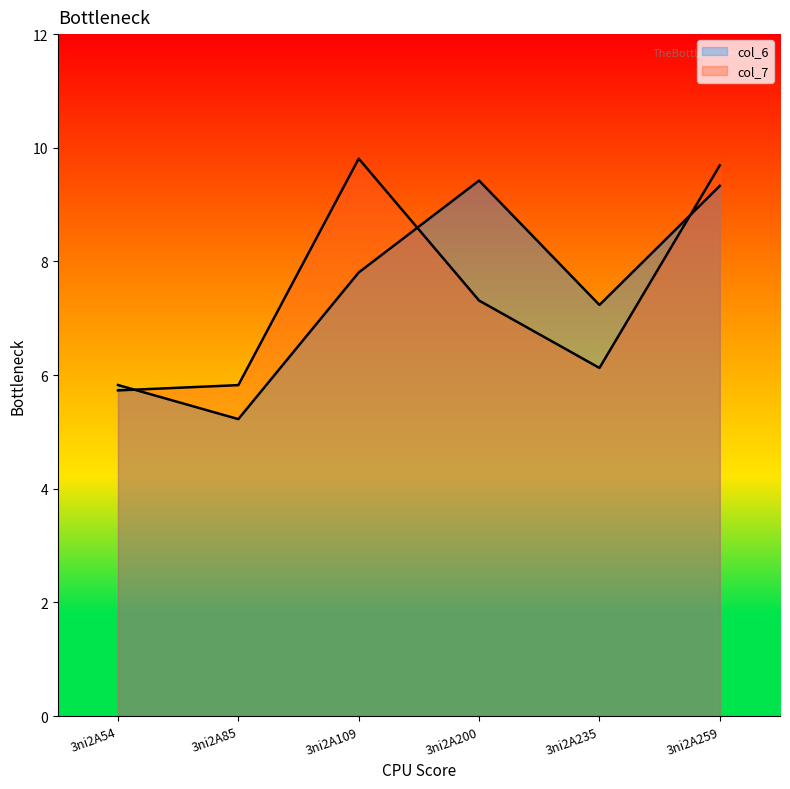

How many distinct data groups are displayed?

2